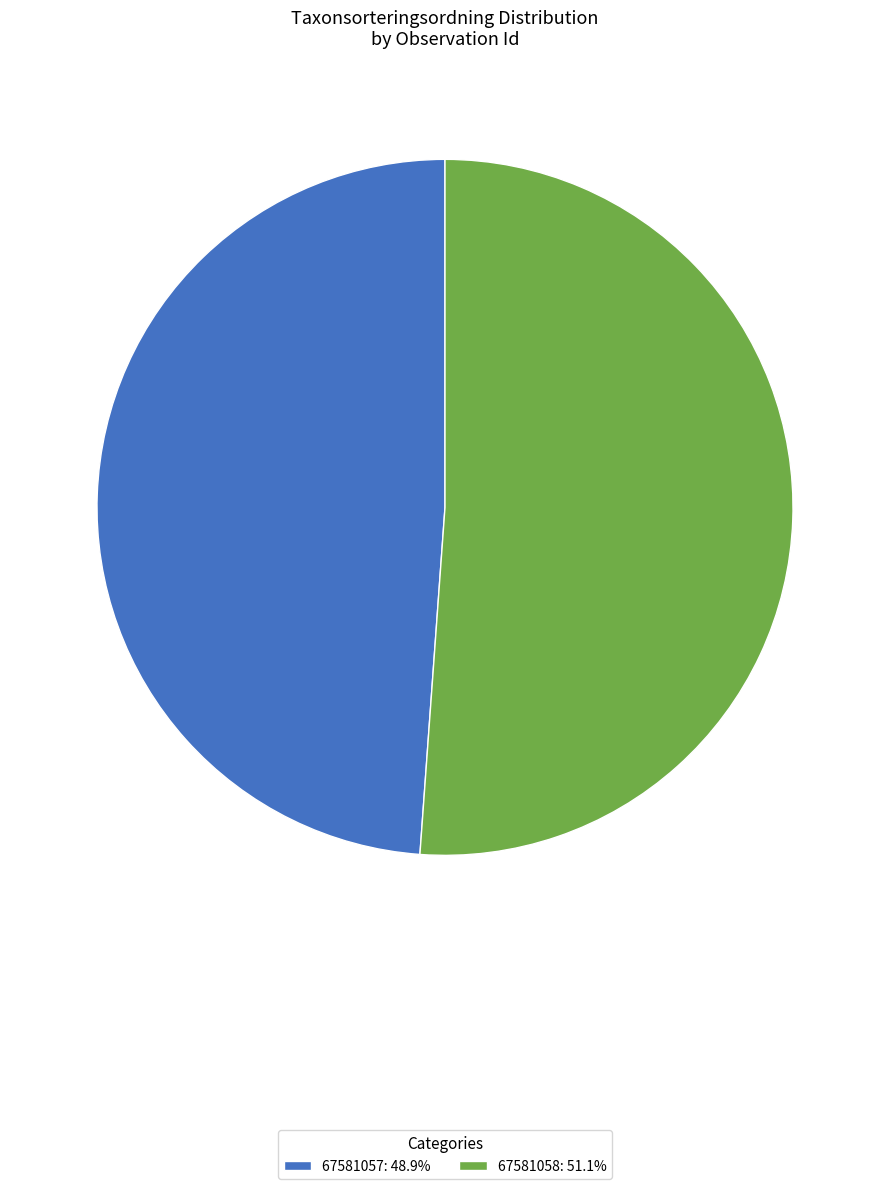

Is the sum of 67581058 and 67581057 greater than half?

Yes